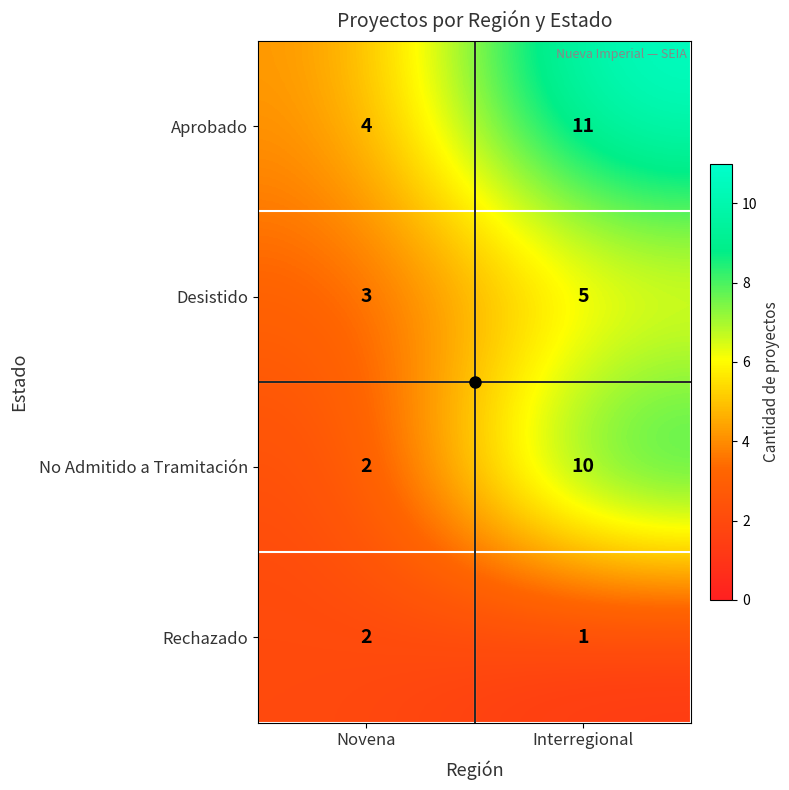

The No Admitido a Tramitación series shows 3 at Novena. True or false?

False